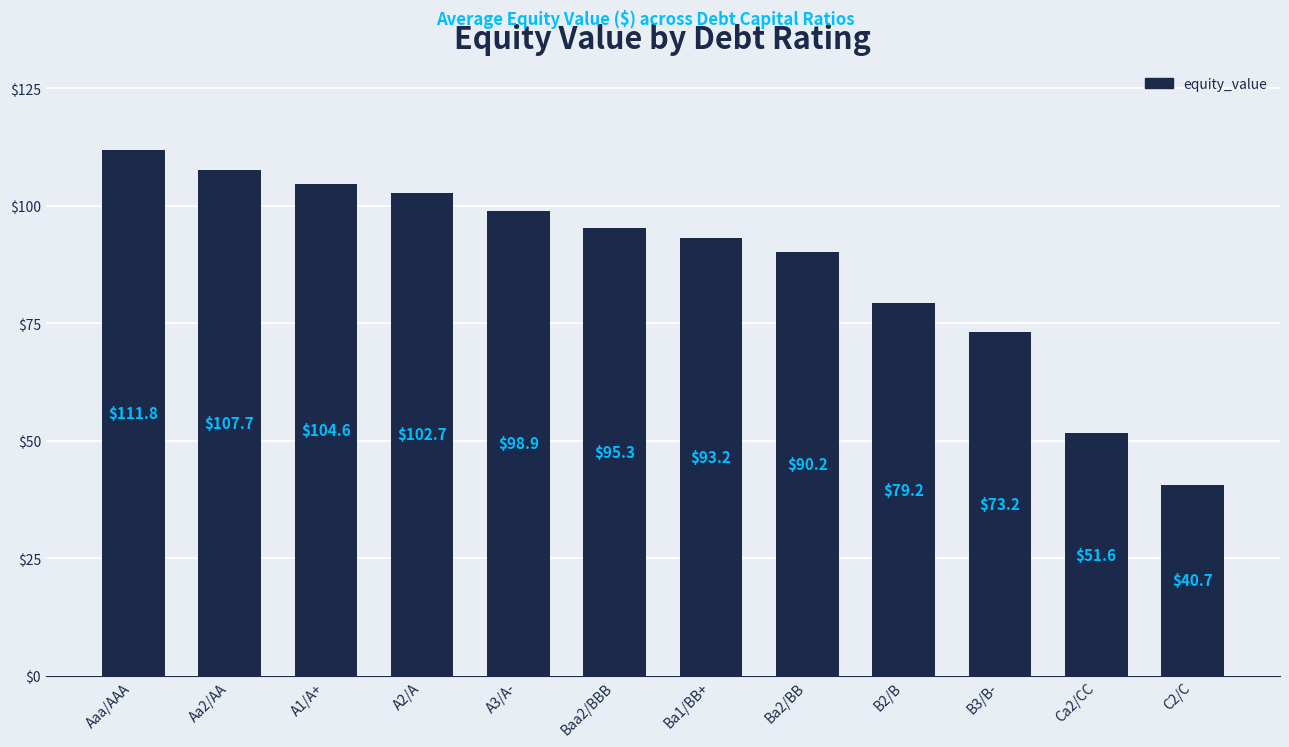

What is the label of the 7th bar from the right?

Baa2/BBB